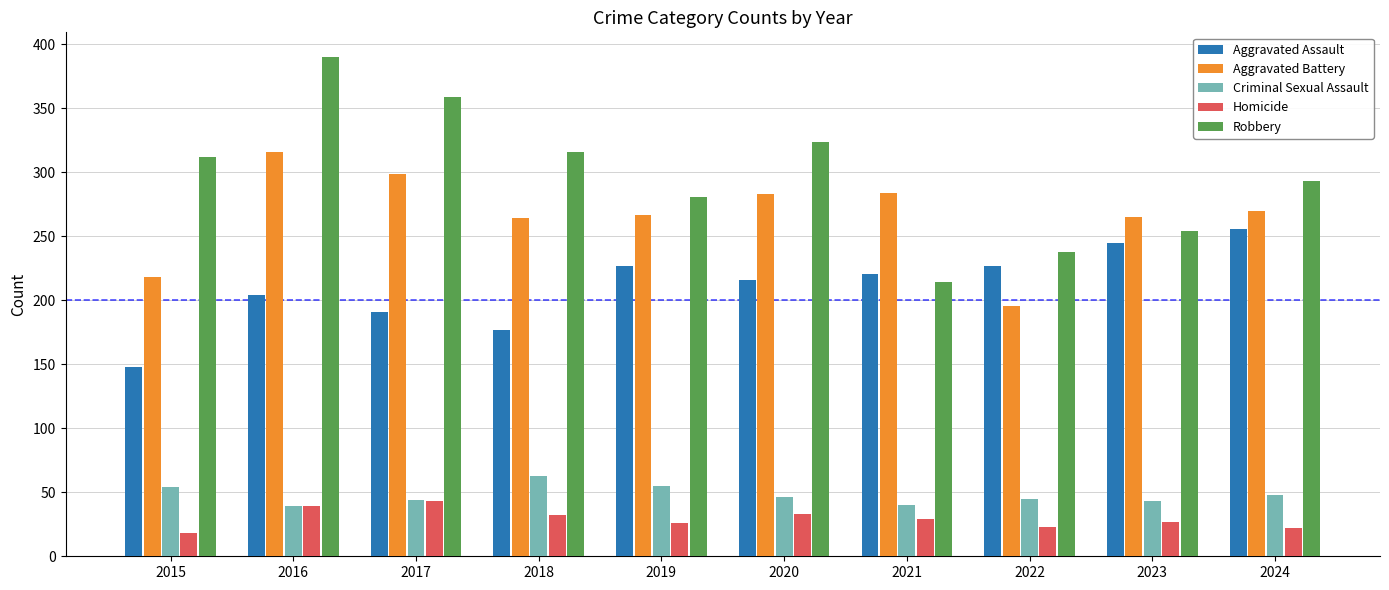

Are the bars grouped side by side (vs. stacked)?

Yes